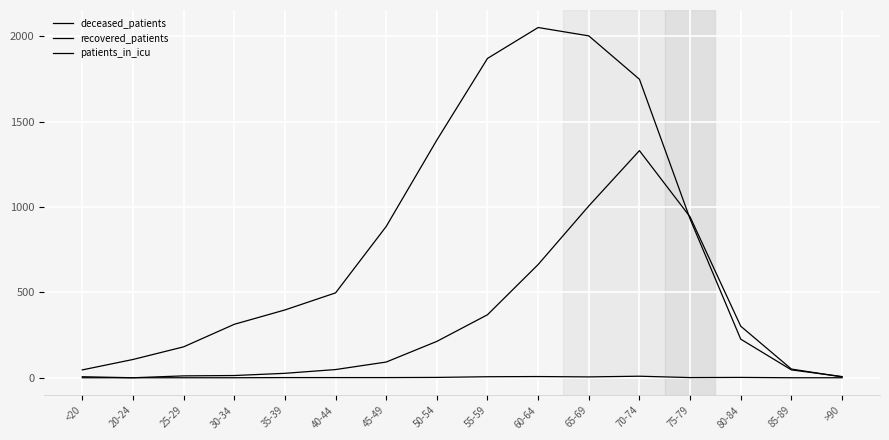

Between 25-29 and 45-49, which series saw the biggest shift?

recovered_patients